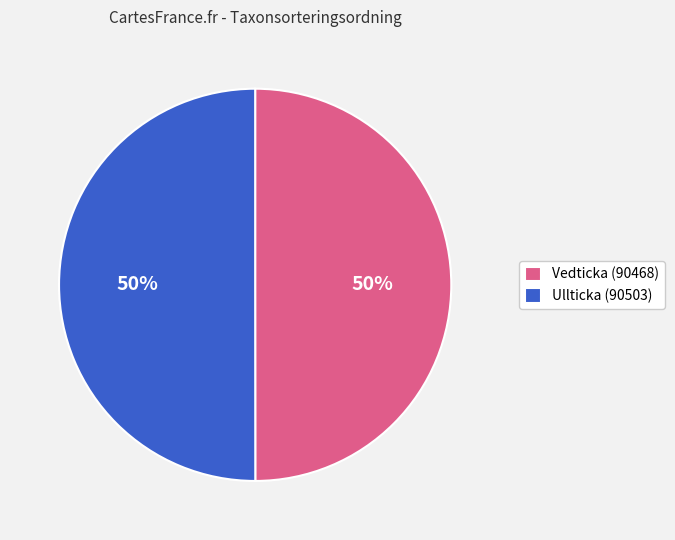

Count the number of slices in the pie.

2